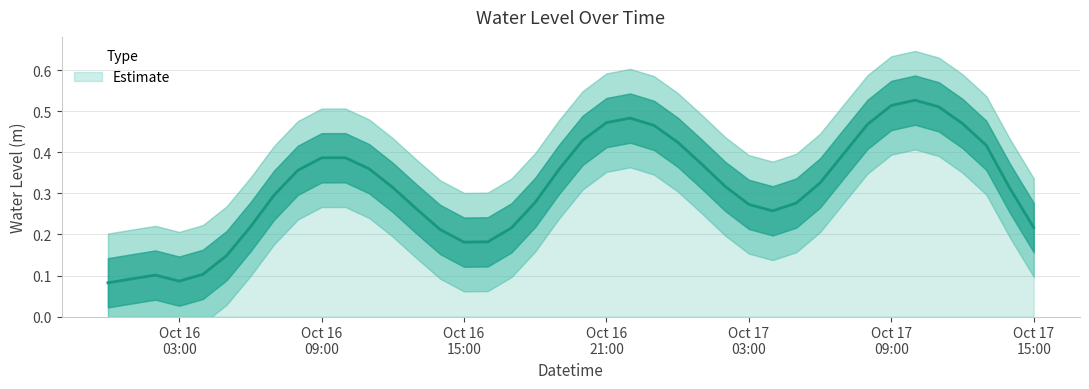

What position from the left is 2024-10-17 12:00:00?

37